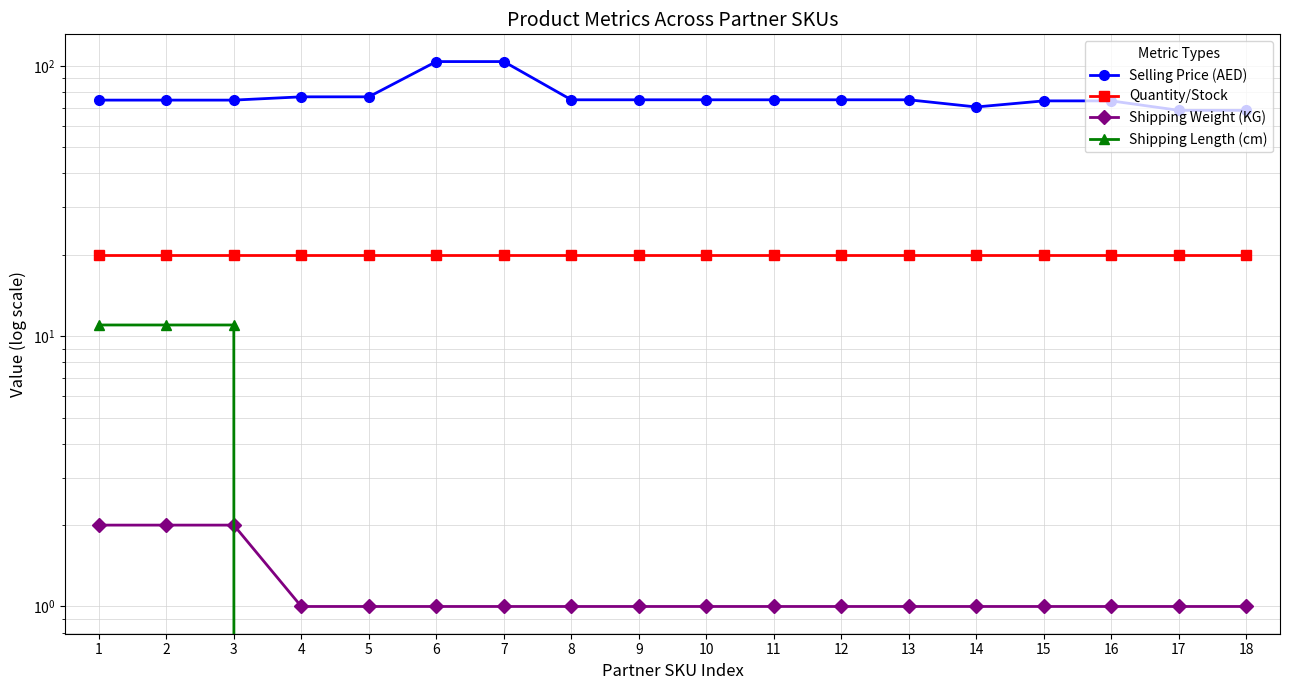

True or false: Selling Price (AED) has more than 0 interior local peaks.

False